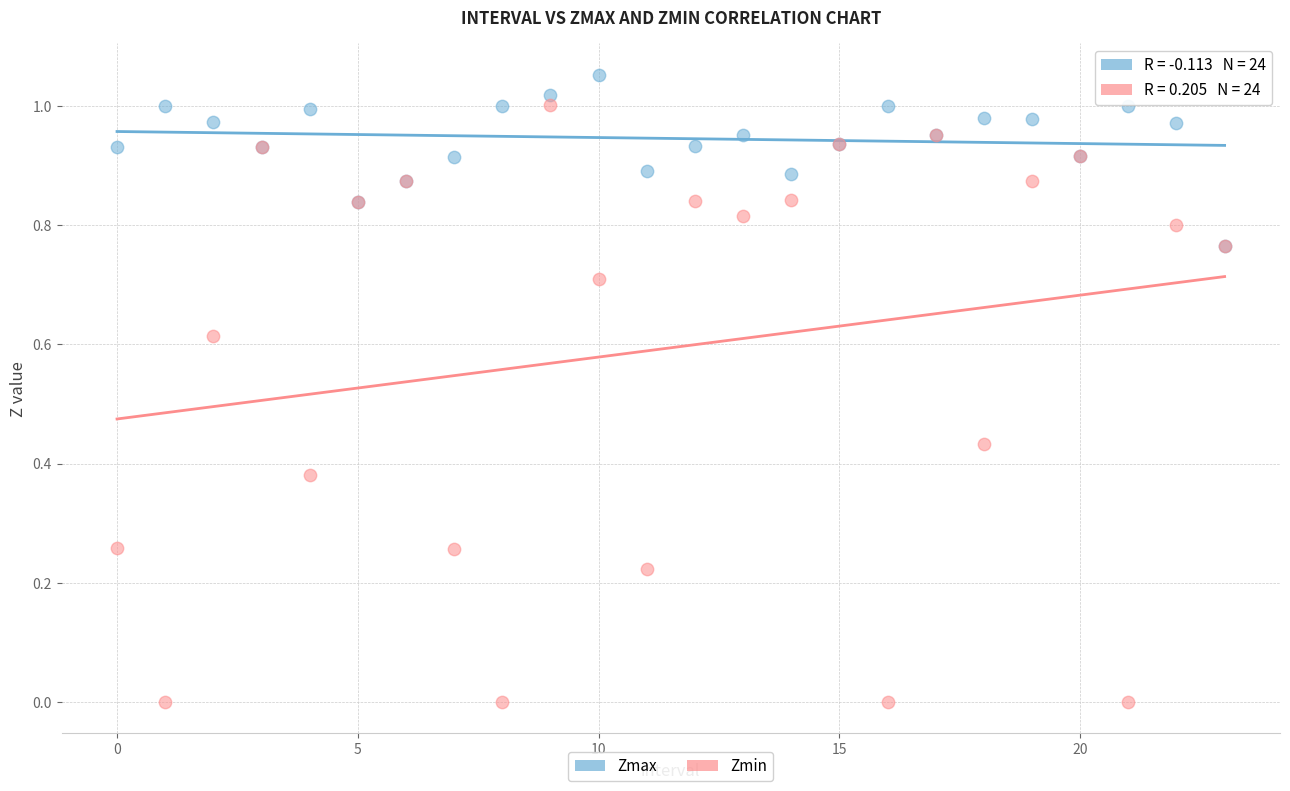

Which series contains the lowest Y value?

Zmin